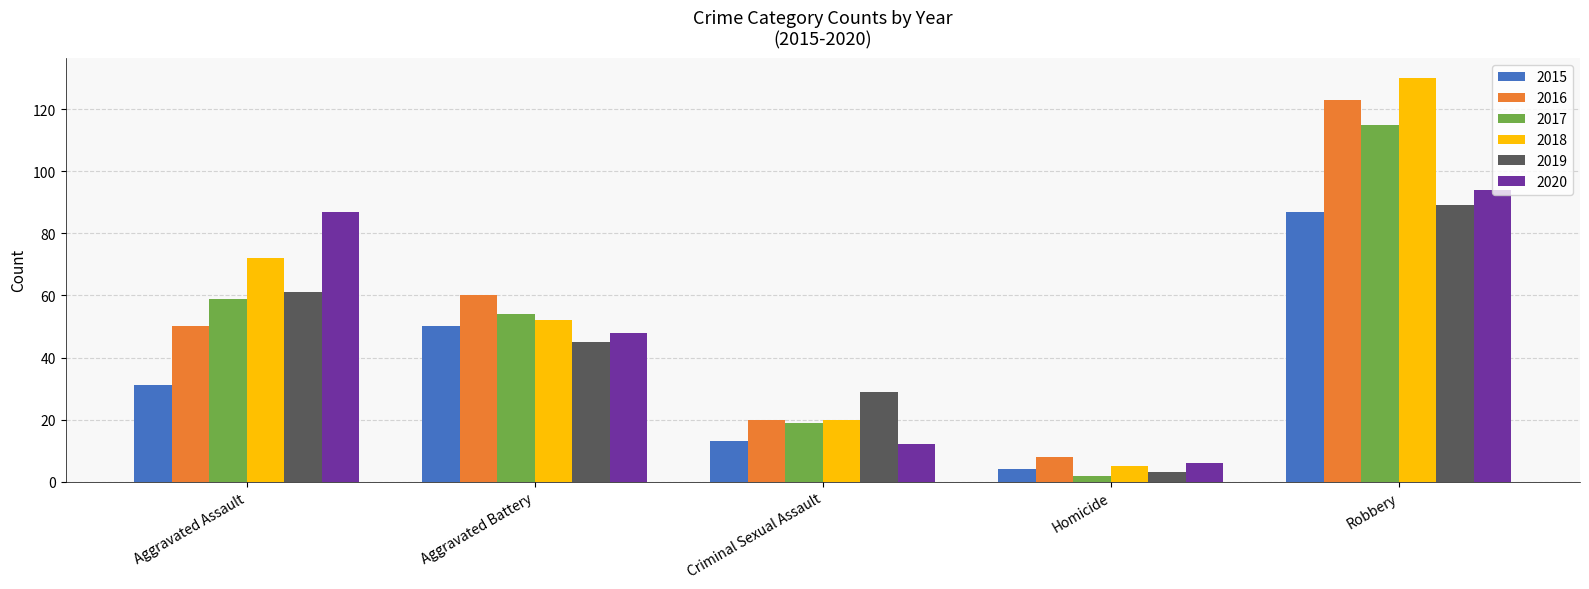

At which category is the sum across all series the highest?

Robbery